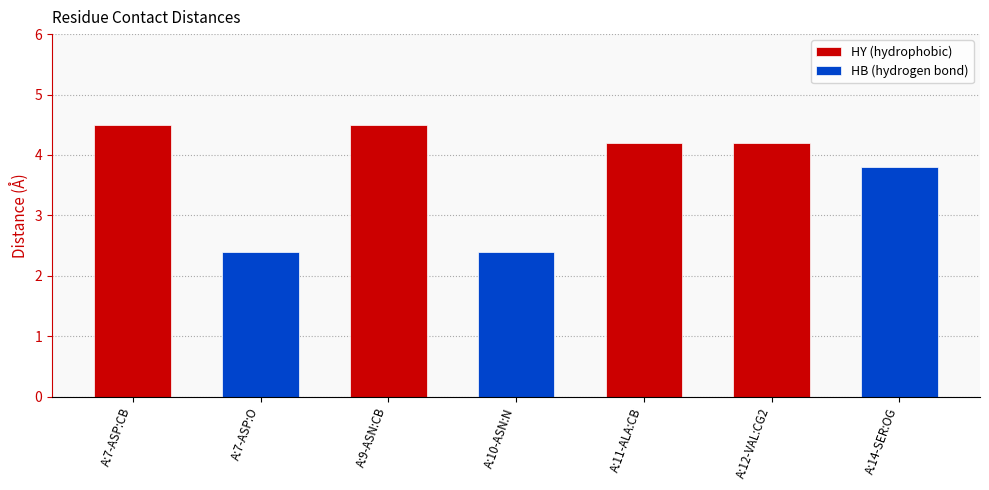

The chart shows a value of 2.4 at A:10-ASN:N. True or false?

True